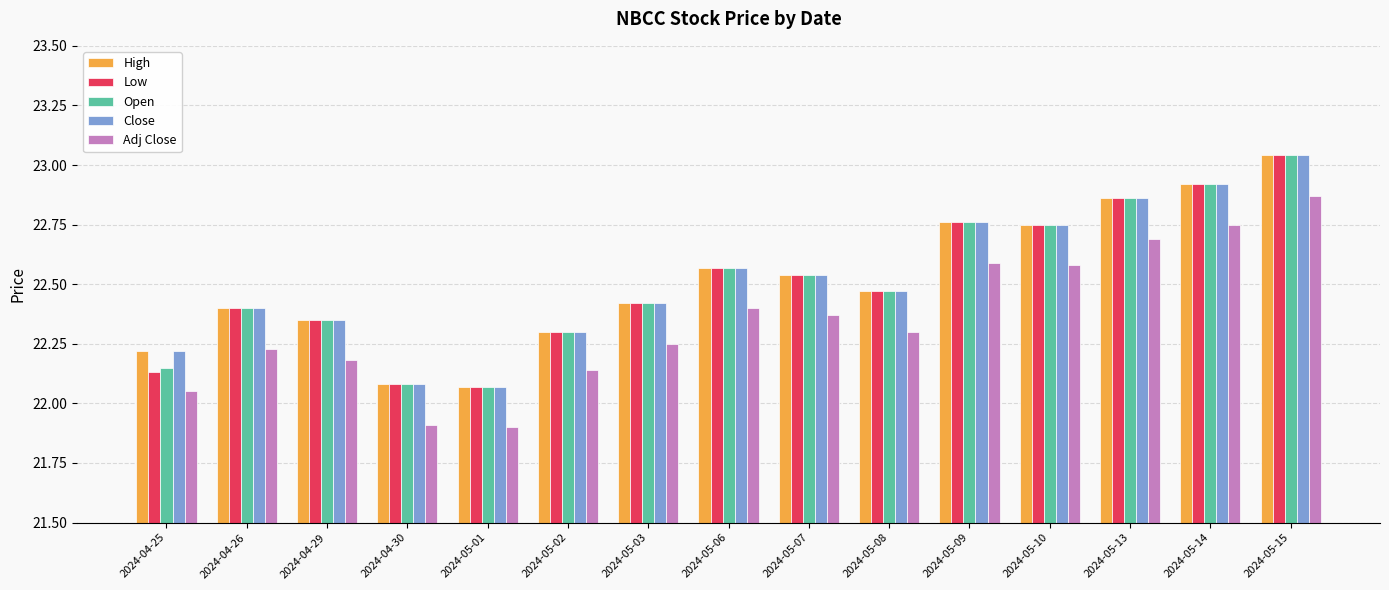

Is it true that Low equals 33.8 at 2024-05-10?

False